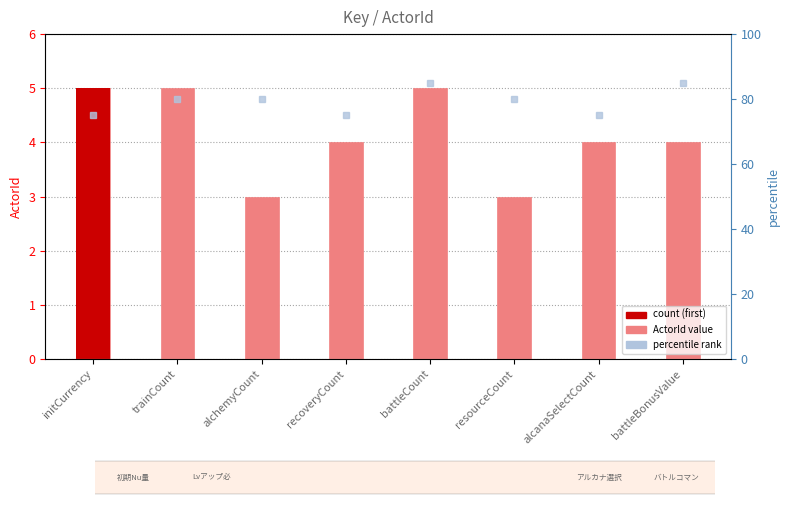

The chart shows a value of 1 at resourceCount. True or false?

False